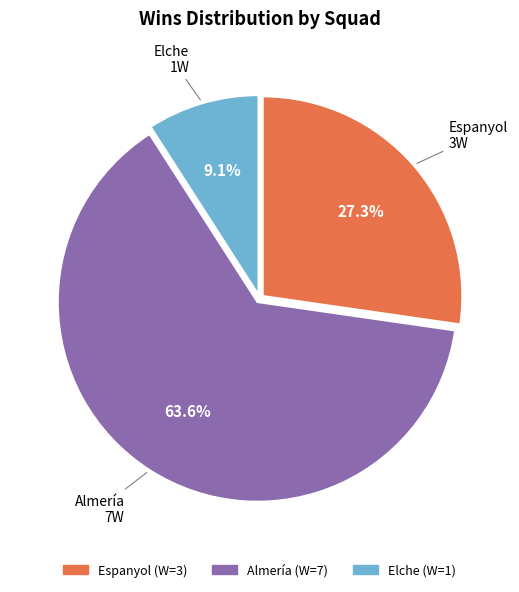

To the nearest percent, what is the average slice percentage?

33%